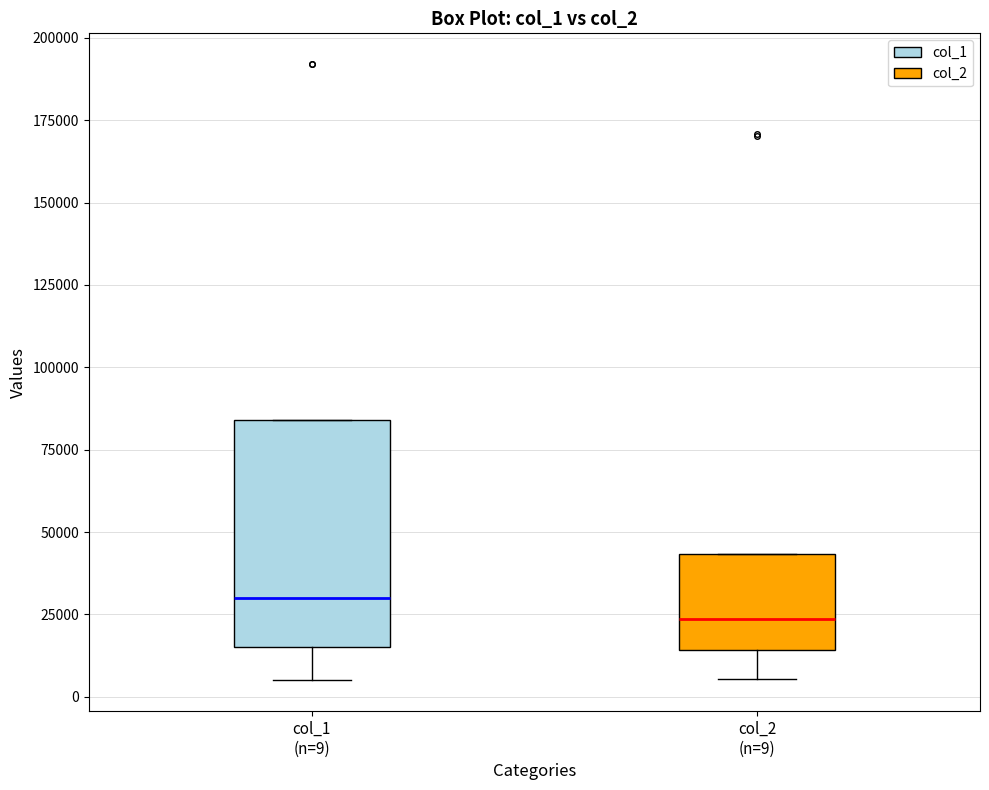

Comparing the boxes themselves (not the whiskers), which one is the tallest?

col_1 (n=9)